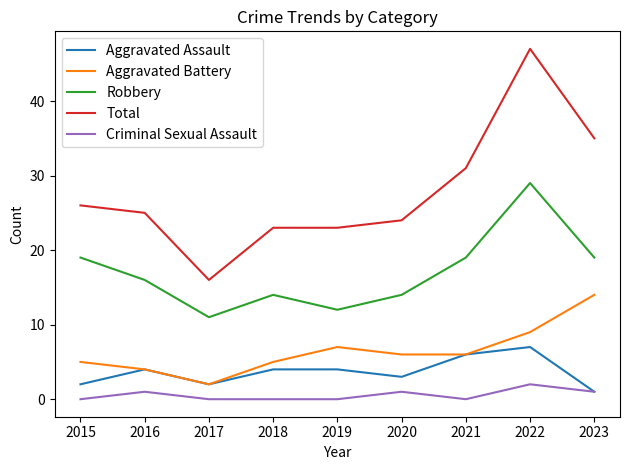

The value of Robbery at 2016 is 9. True or false?

False